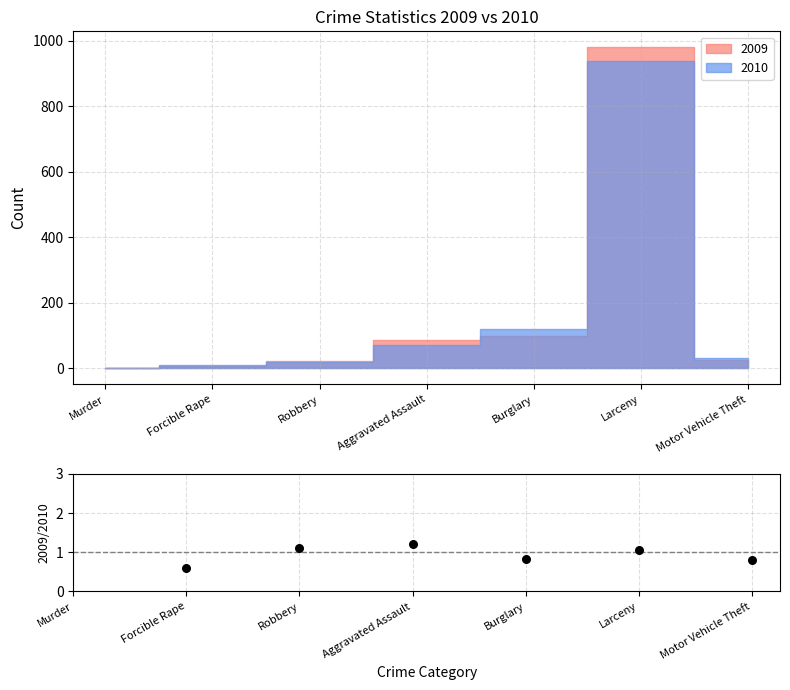

Between Robbery and Aggravated Assault, which is larger?

Aggravated Assault